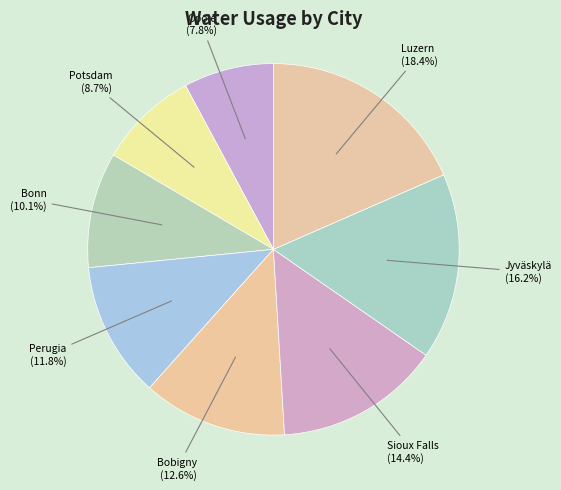

Does any single category account for the majority?

No